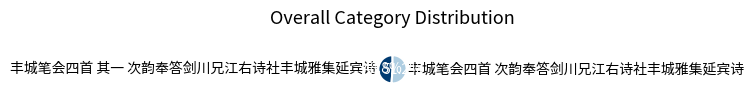

To the nearest percent, what is the average slice percentage?

50%